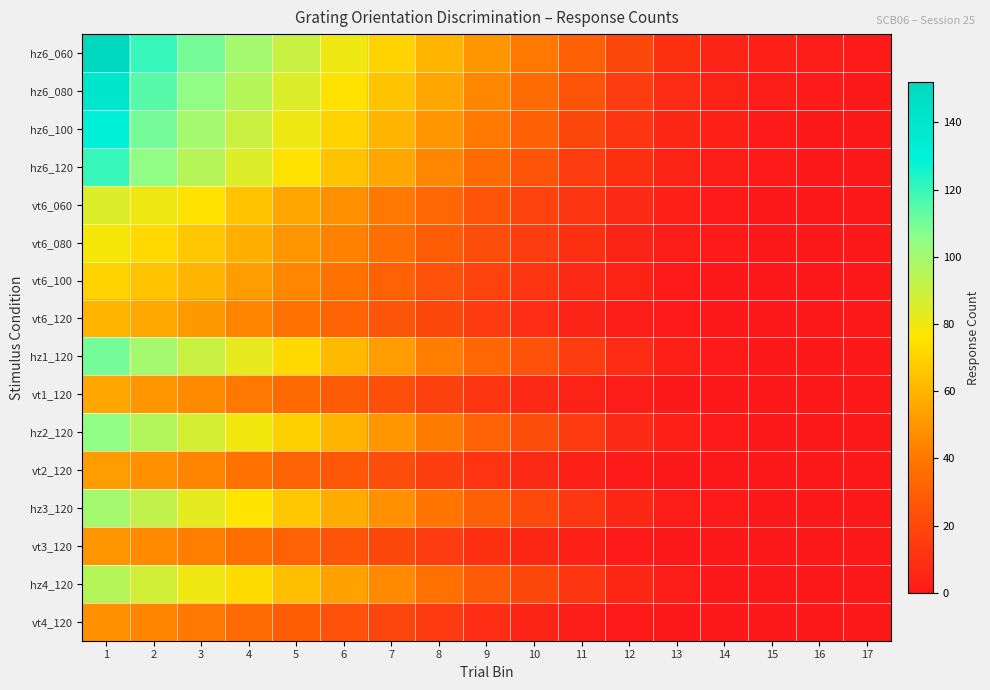

What is the spread (max minus min) of values at 9?

41